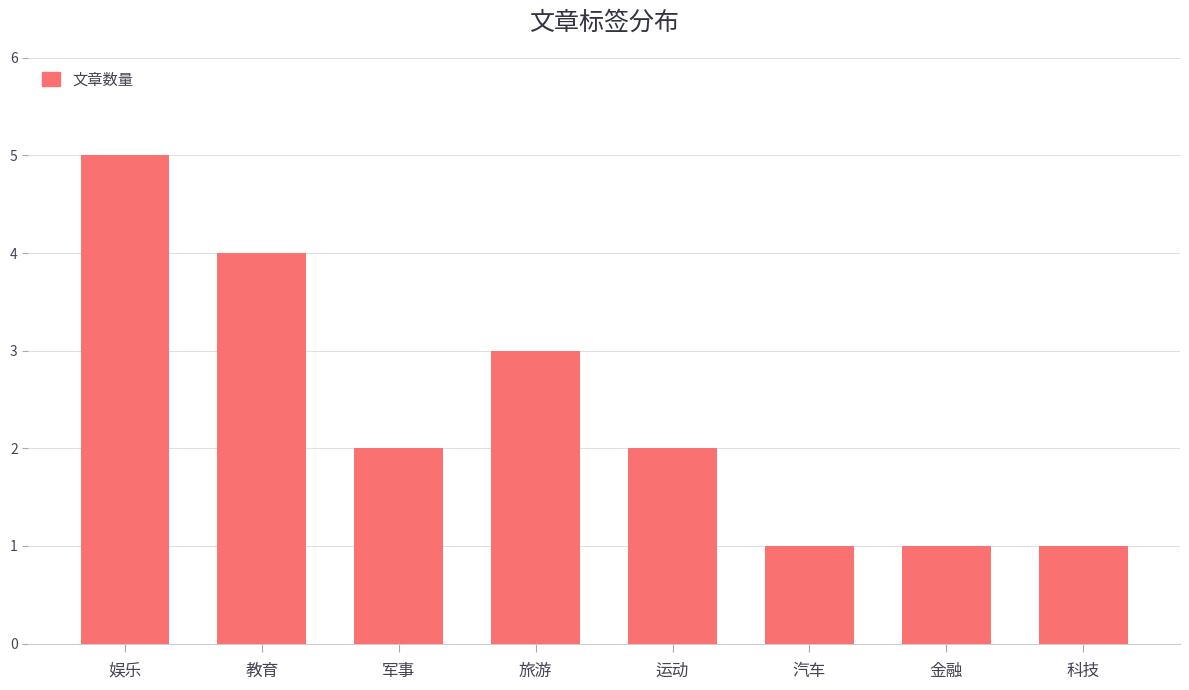

What is the value of the 4th bar from the left?

3